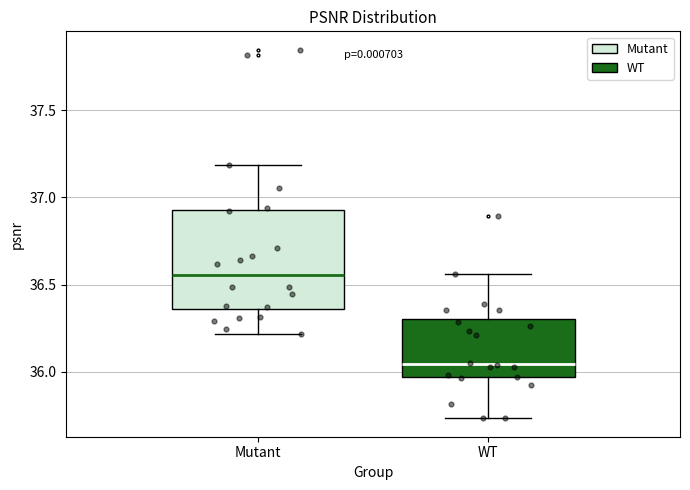

Where does the median line of the box for WT sit on the y-axis? The values are not printed on the chart, so give them approximately, as read against the axis.

36.05